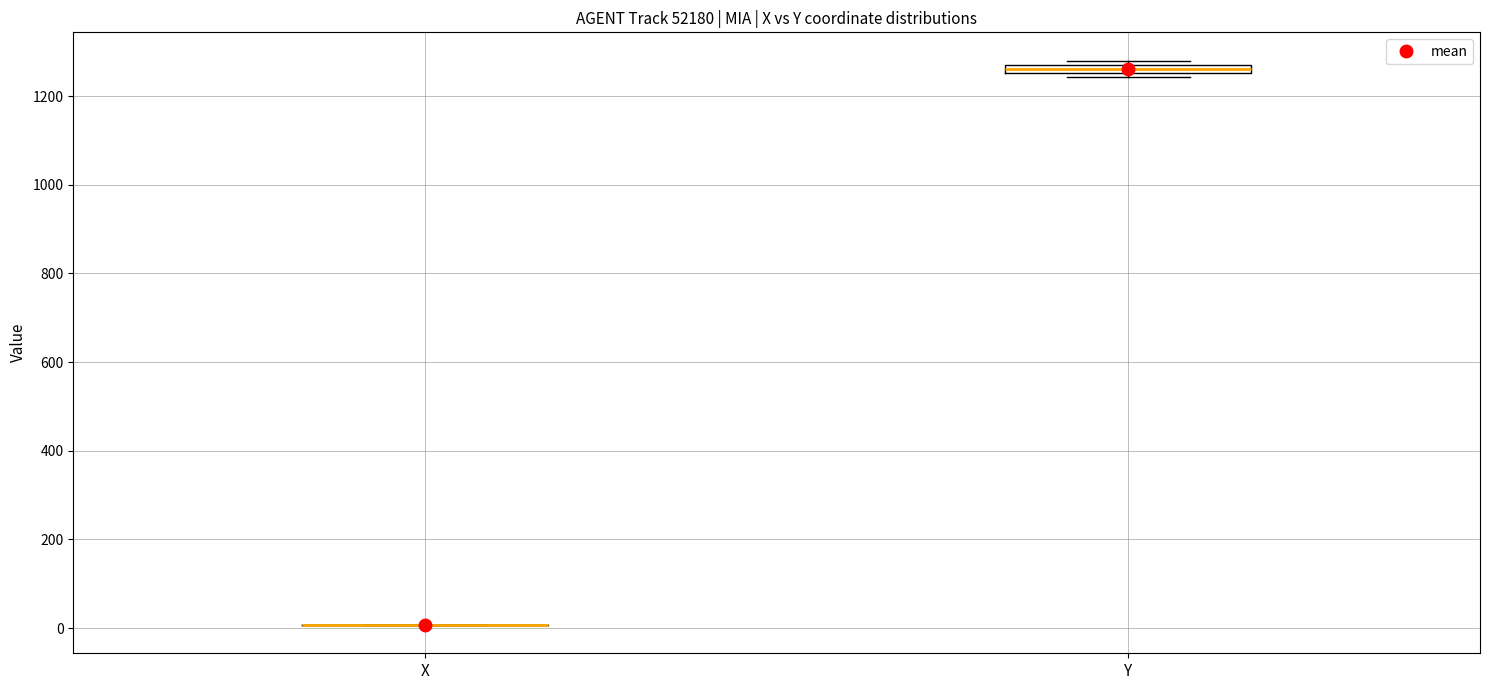

Where is the upper edge of the box for Y on the y-axis? The values are not printed on the chart, so give them approximately, as read against the axis.

1280